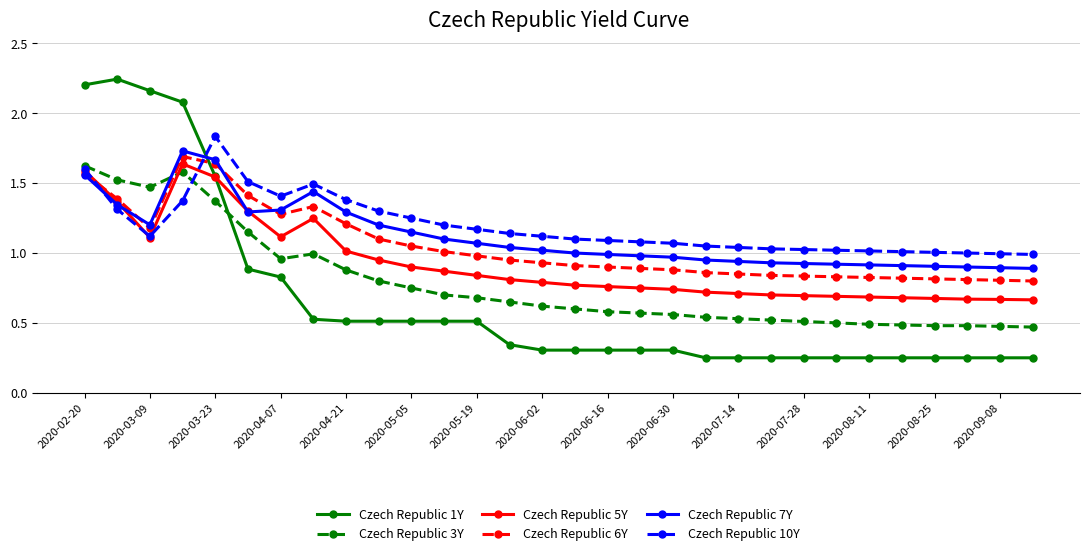

True or false: Czech Republic 1Y and Czech Republic 3Y intersect in this chart.

True